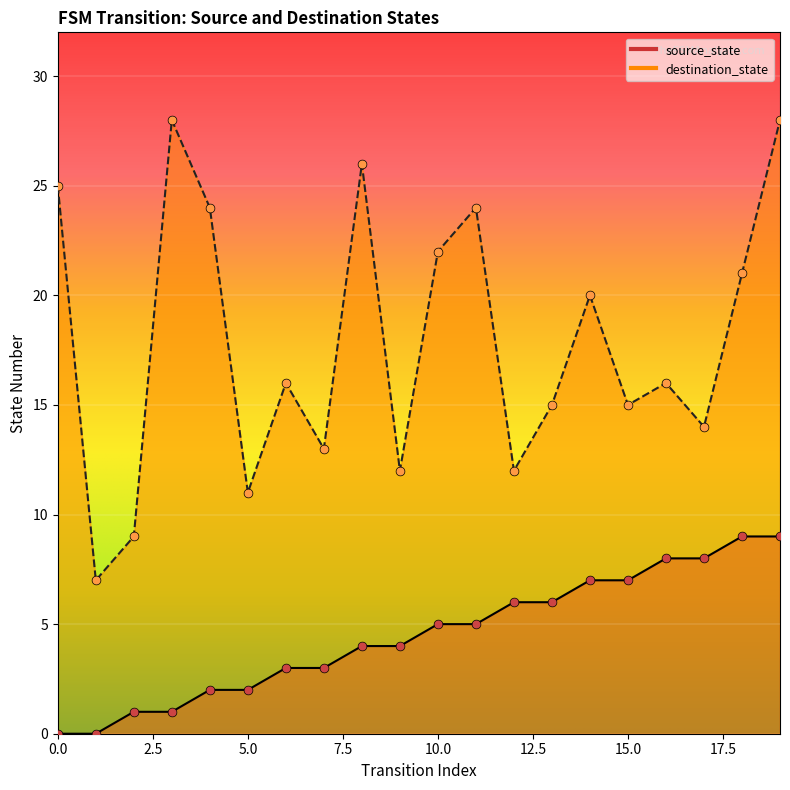

Which series has the largest total across all categories?

destination_state